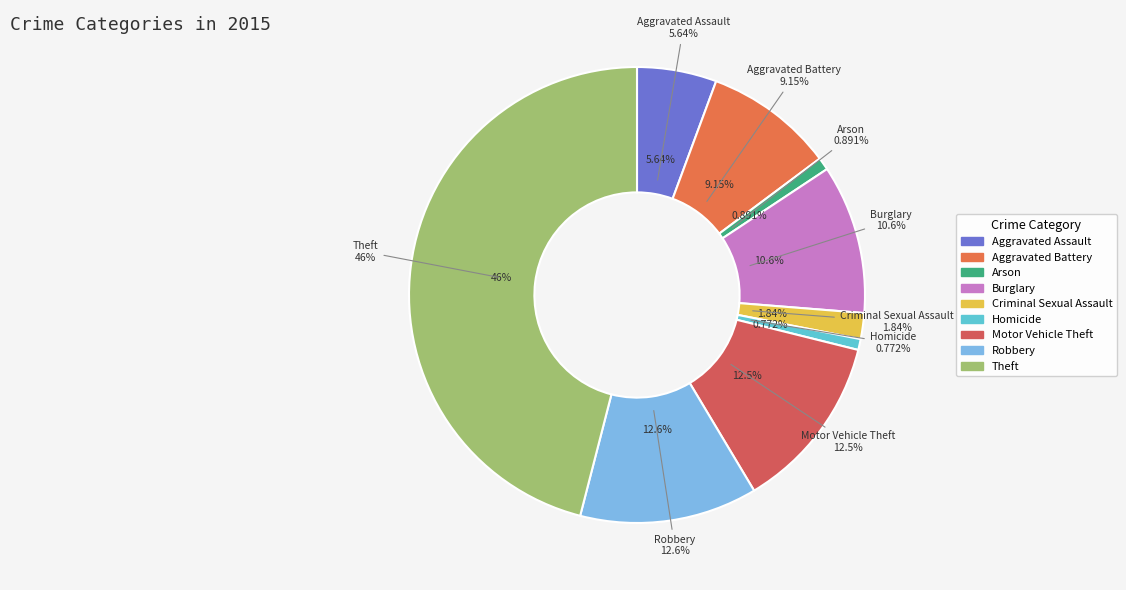

What is the total percentage of Criminal Sexual Assault and Motor Vehicle Theft?

14.4%